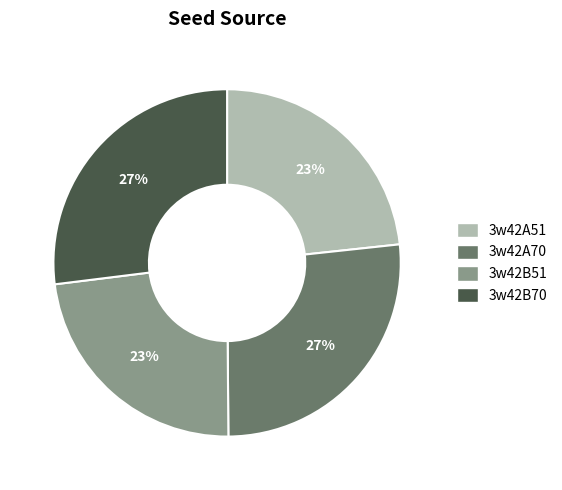

How many slices are in this pie chart?

4